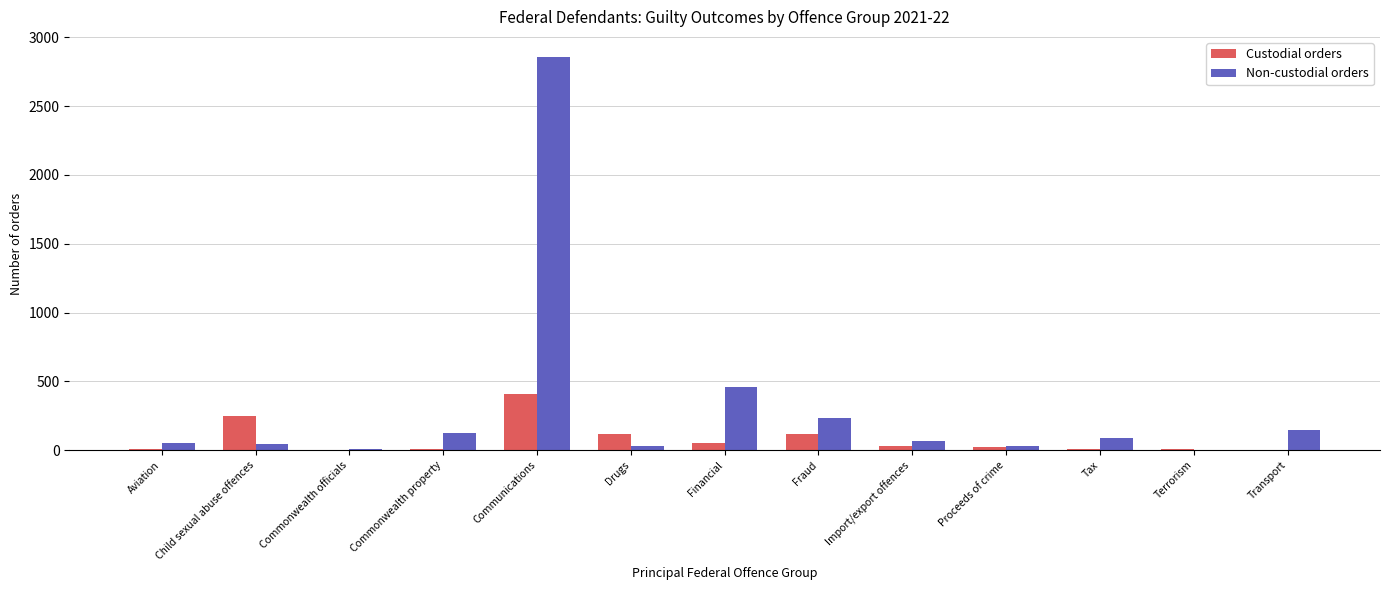

The Custodial orders series shows 721 at Communications. True or false?

False